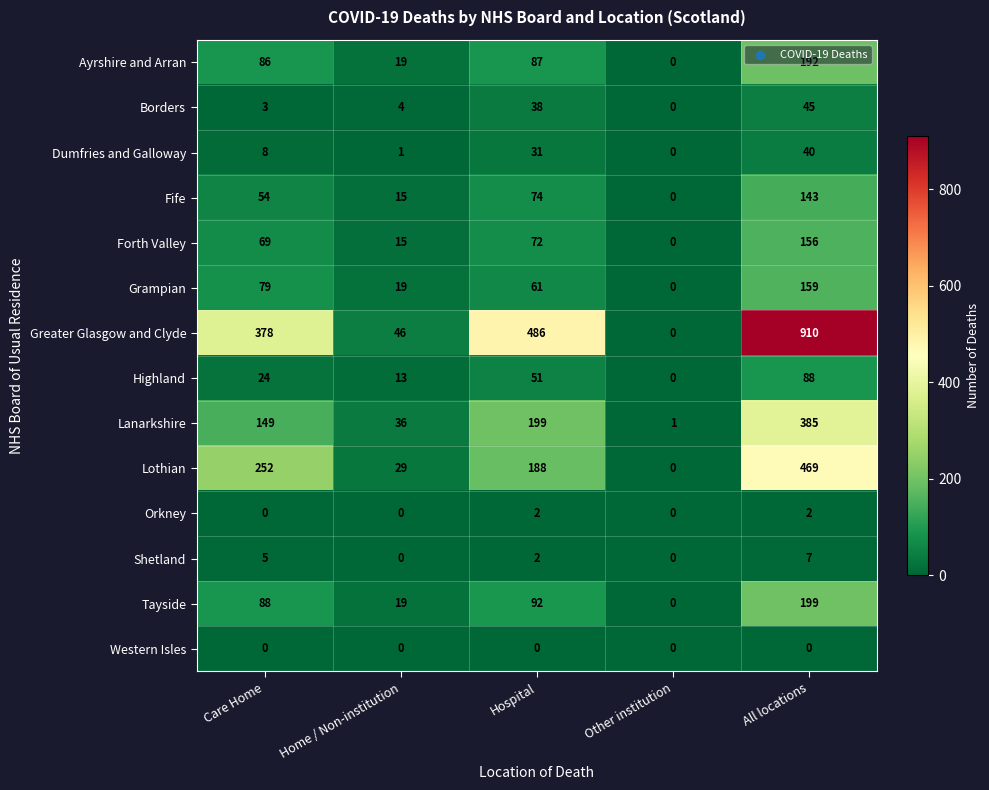

What value does the Fife series have at All locations?

143